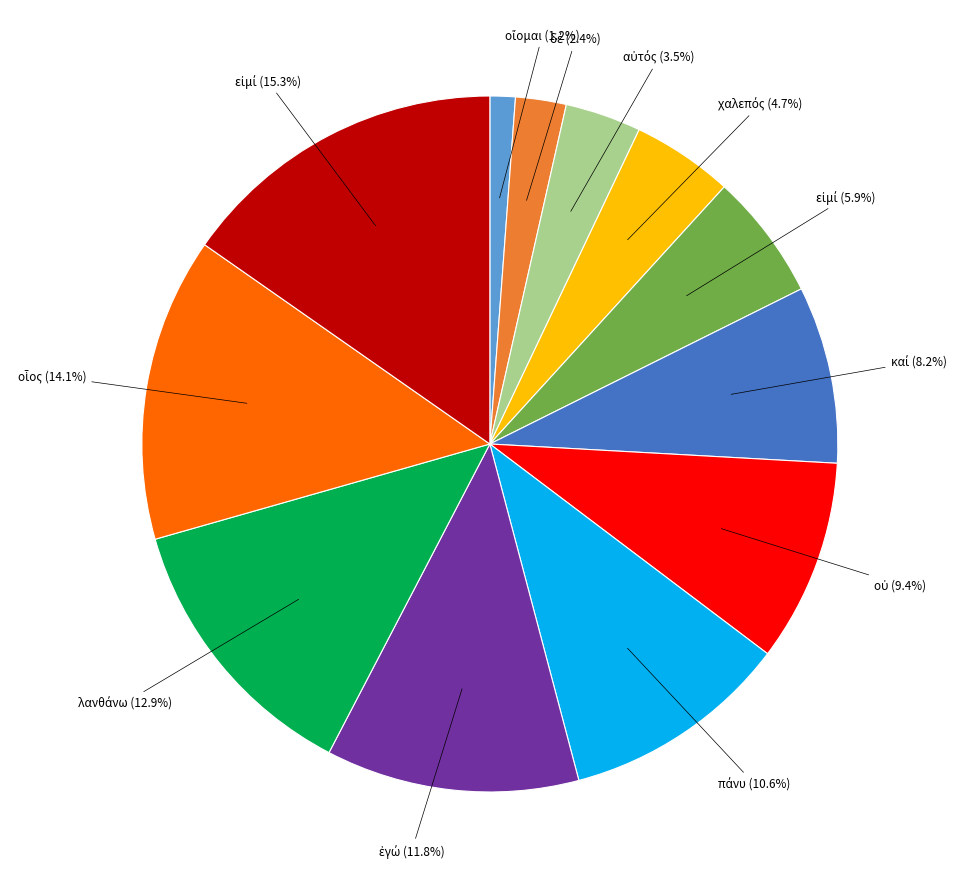

To the nearest percent, what is the difference between the largest and smallest slice percentages?

14%